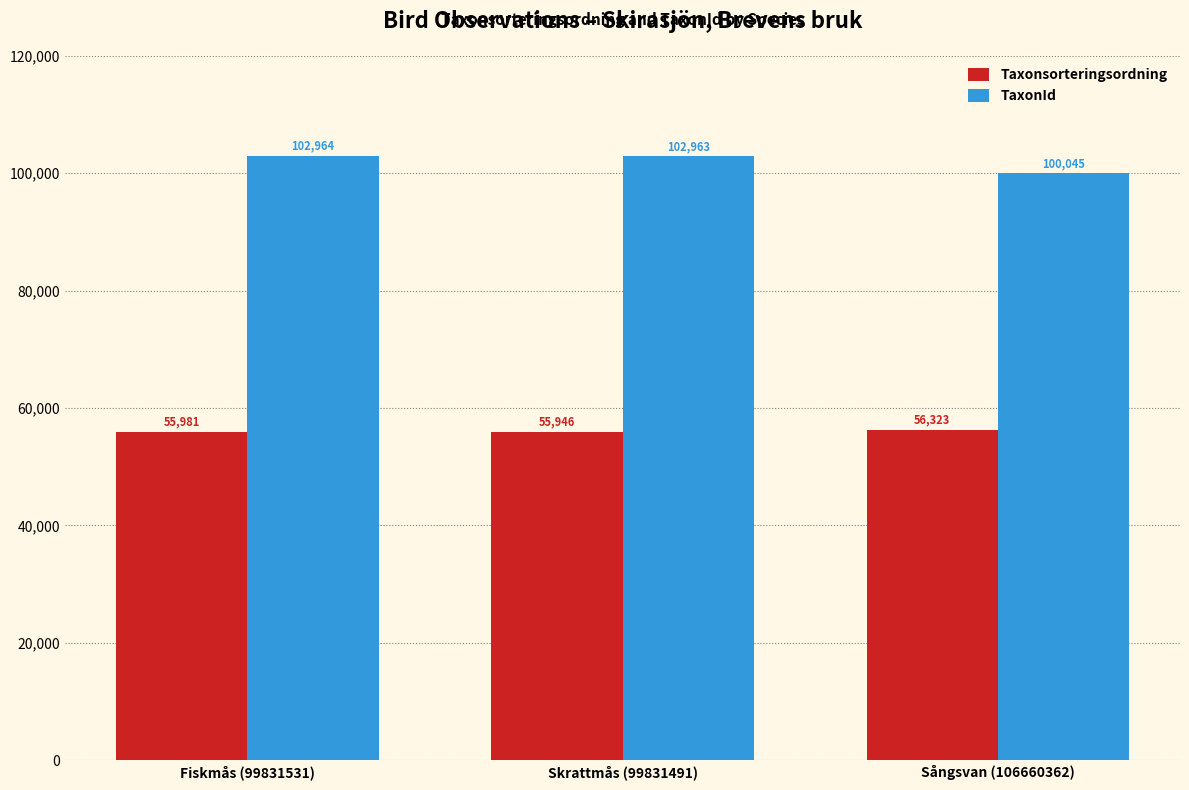

What is the value of the Taxonsorteringsordning bar at the 2nd from the left?

55946